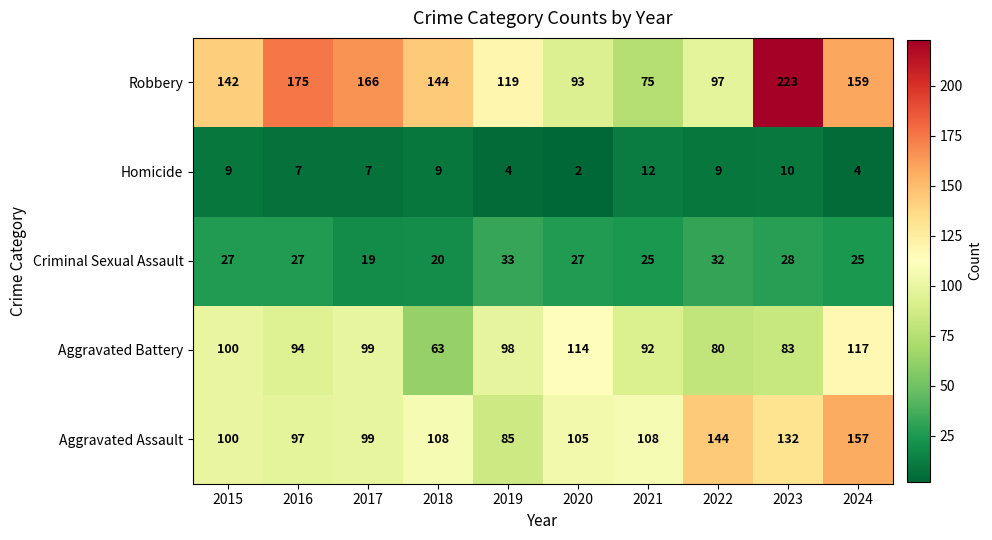

List the labels in order of Aggravated Battery value, smallest first.

2018, 2022, 2023, 2021, 2016, 2019, 2017, 2015, 2020, 2024